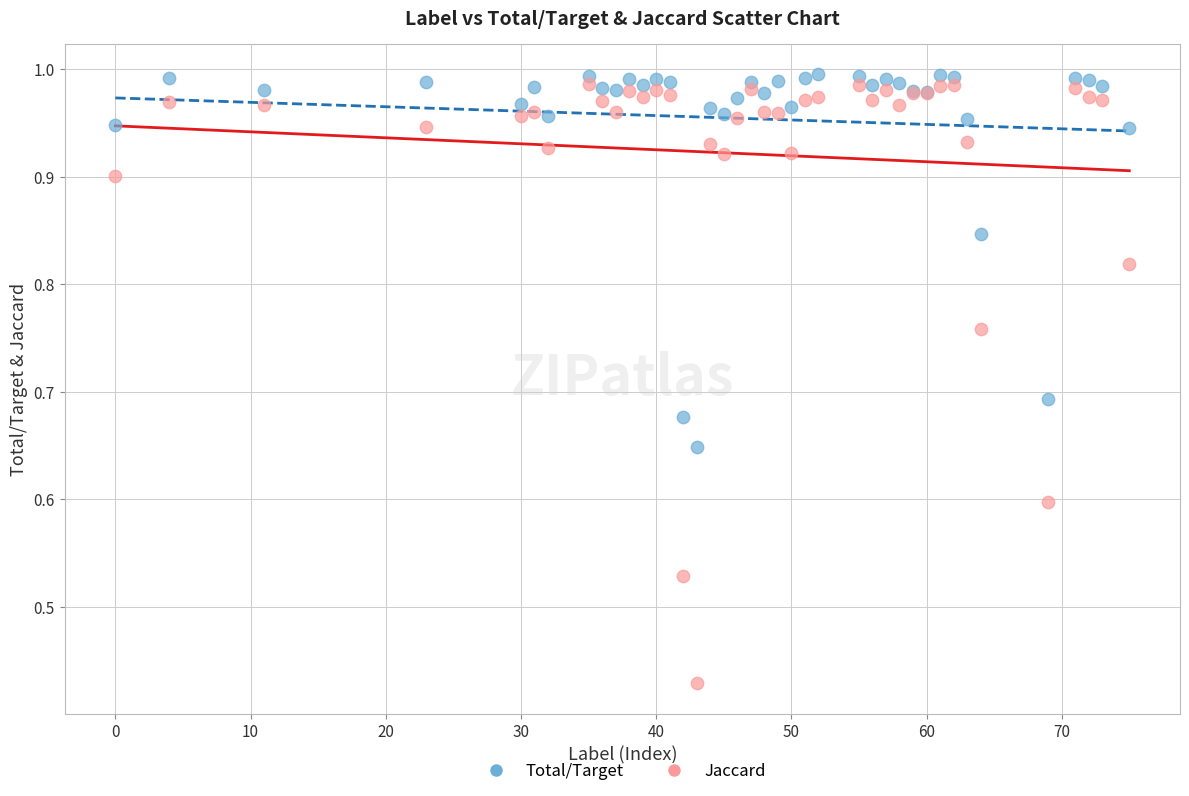

What is the X range (max minus min) for the scatter plot?

75.0